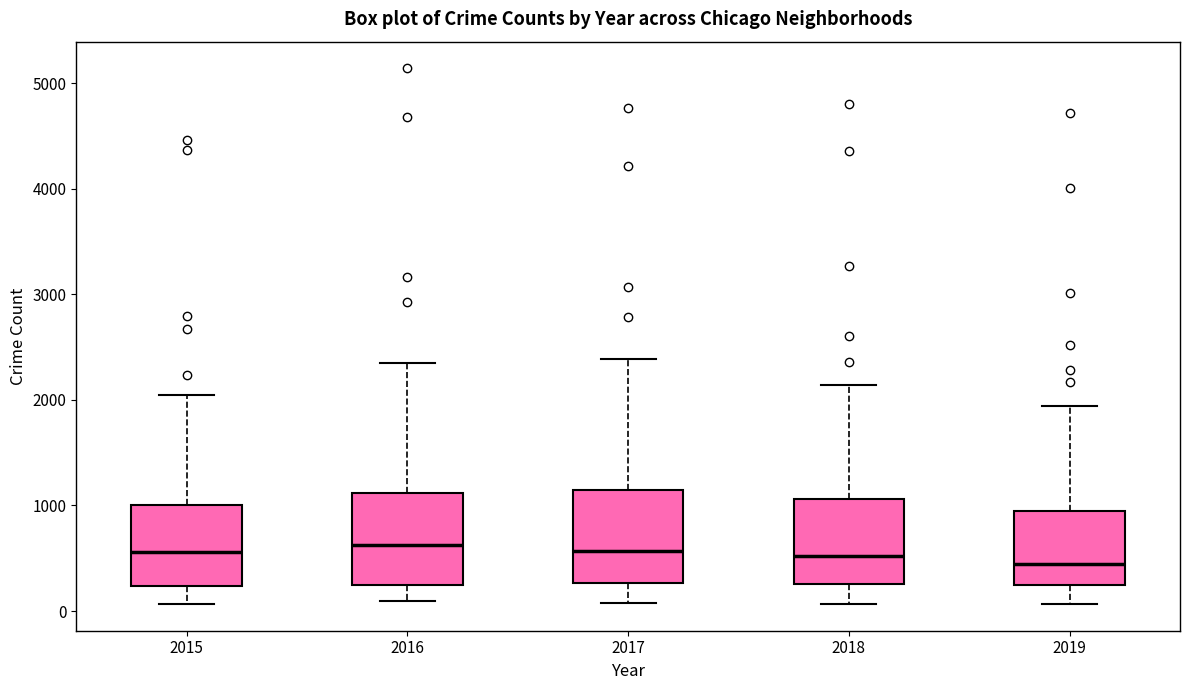

Where does the upper whisker of the box at x = 2019 end on the y-axis? The values are not printed on the chart, so give them approximately, as read against the axis.

1900